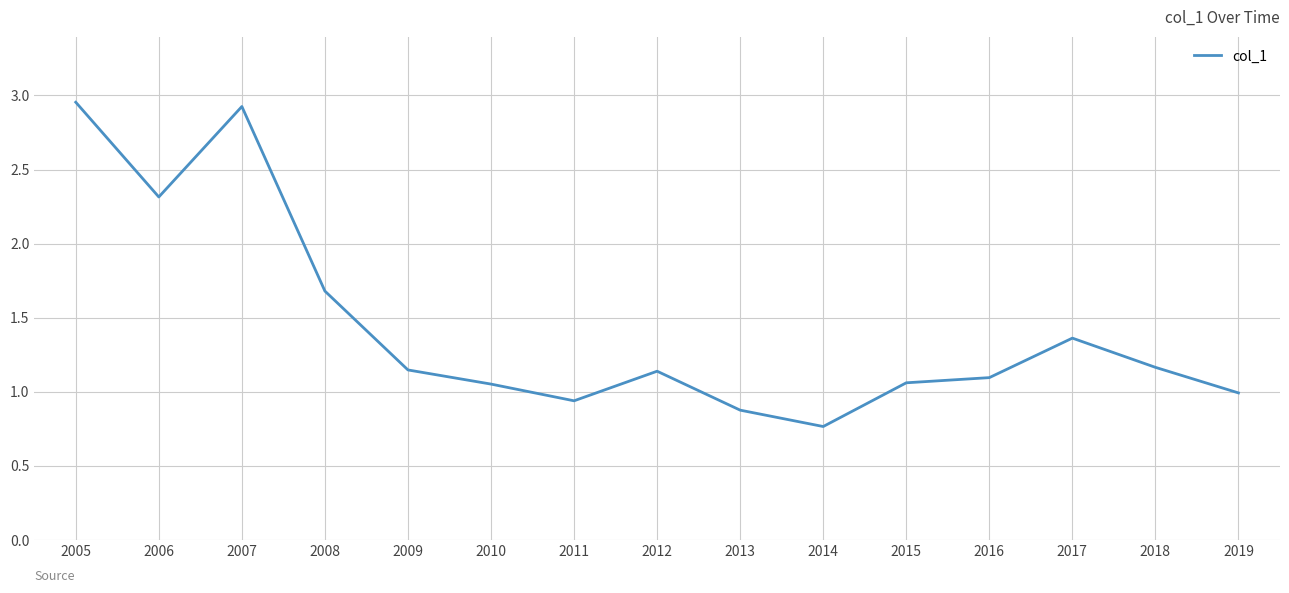

Is it true that the value at 2012 is 1.1?

True